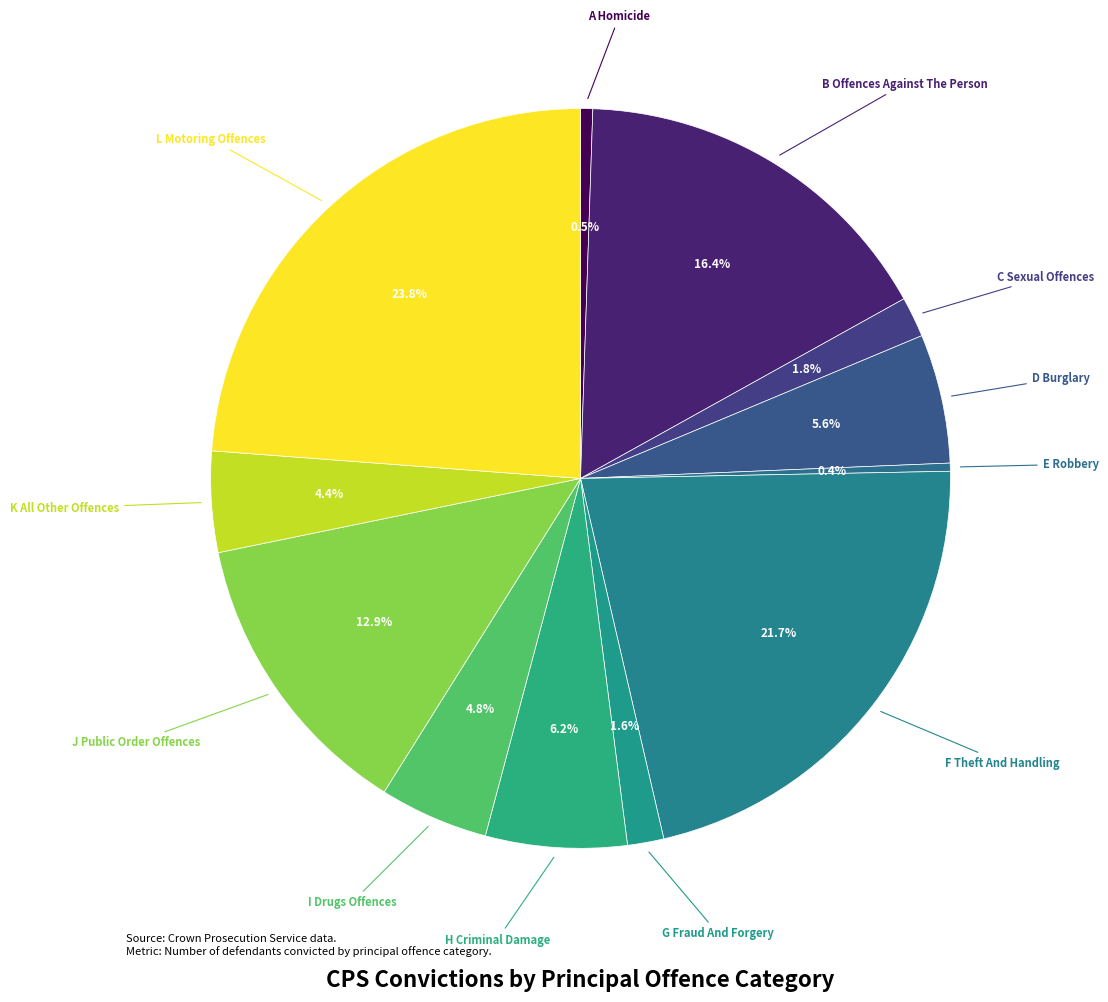

How many slices are in this pie chart?

12